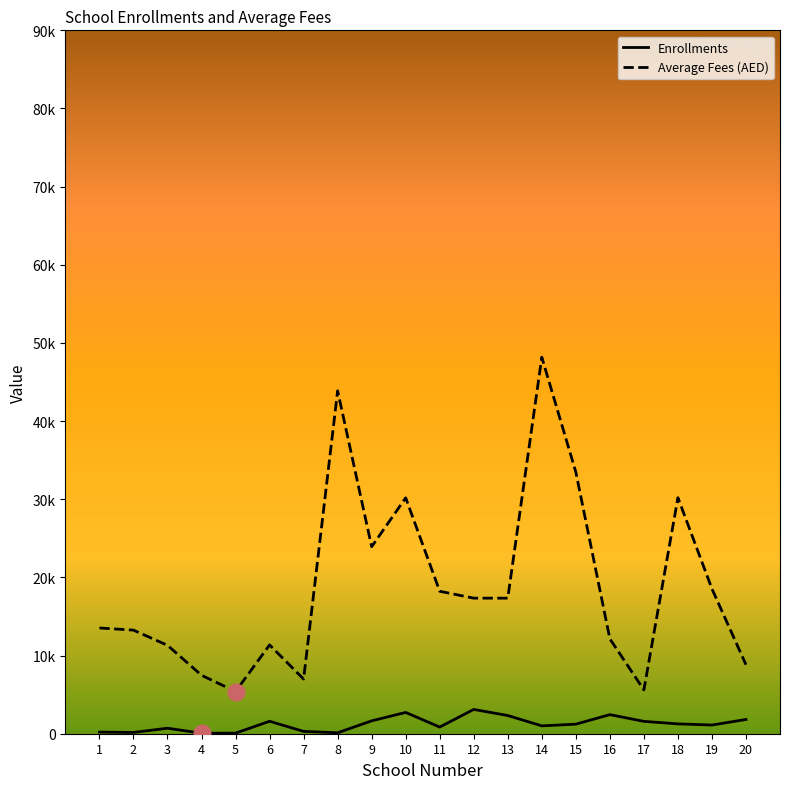

Reading right to left, transcribe all the data shown in this chart.

Enrollments: 1822	1112	1259	1581	2442	1222	1008	2328	3110	852	2724	1647	120	301	1593	73	65	704	162	209
Average Fees: 8830	18543	30200	5607	12144	33477	48177	17345	17345	18227	30182	23925	43875	6989	11363	5400	7480	11314	13255	13529